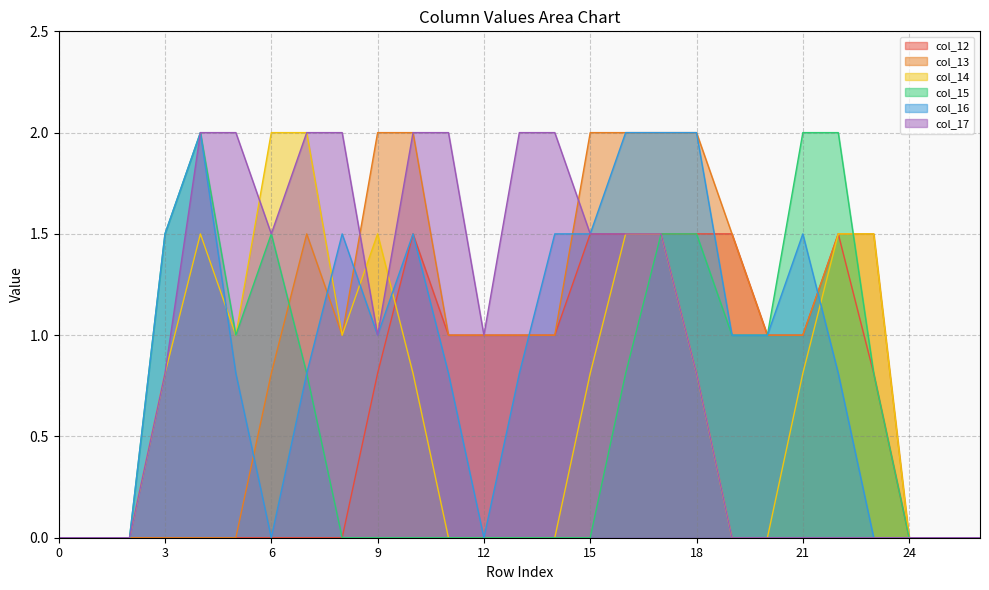

In col_16, how many points are higher than both neighbors (excluding endpoints)?

4